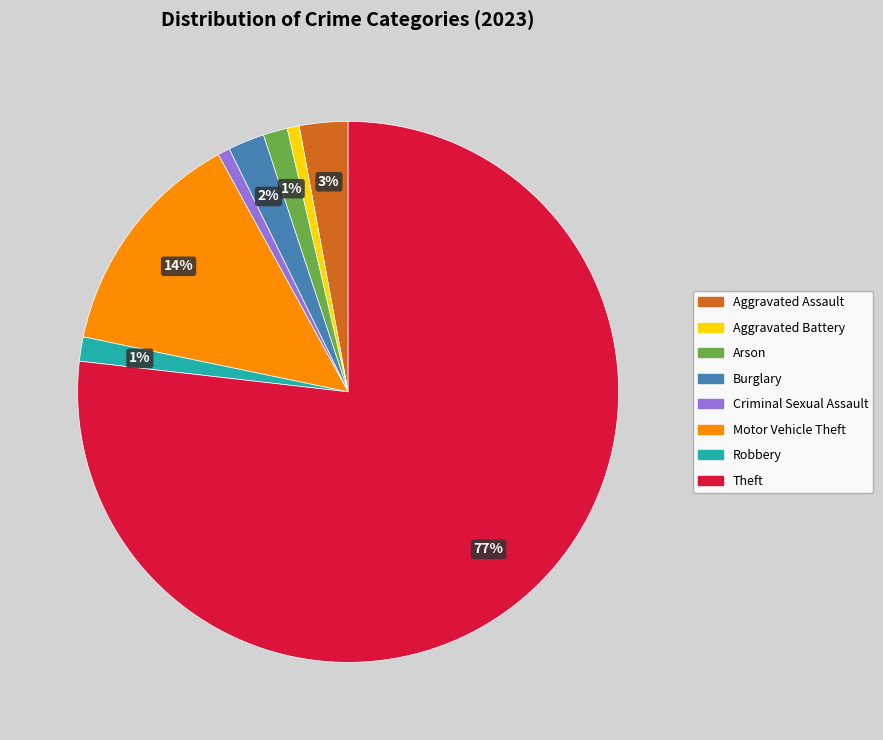

Is it true that Robbery is 1% of the pie?

True